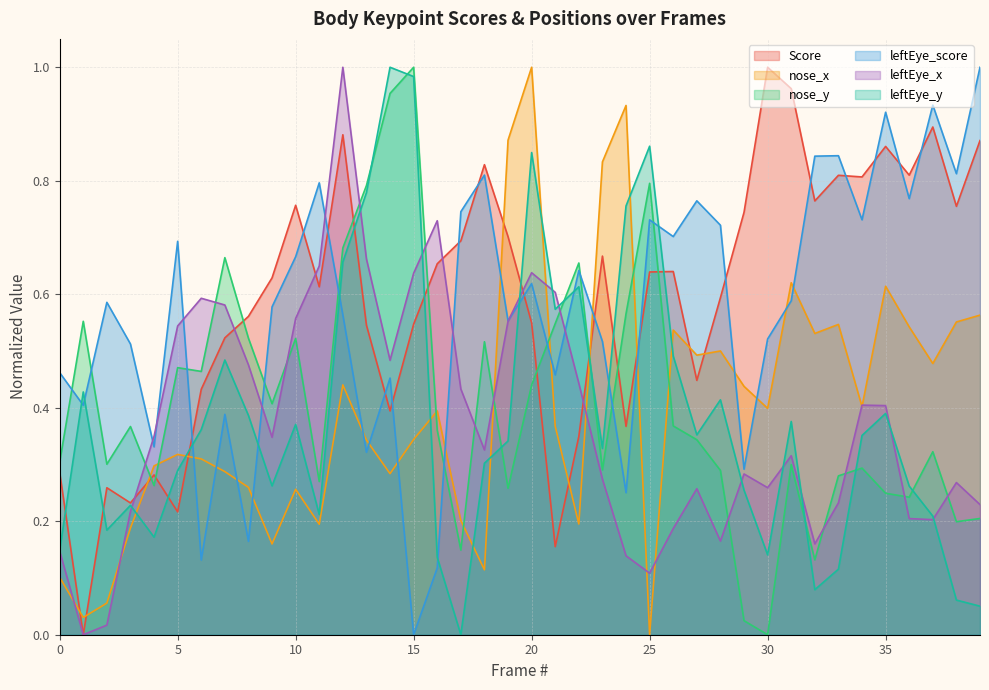

True or false: nose_x has more than 1 interior local peaks.

True